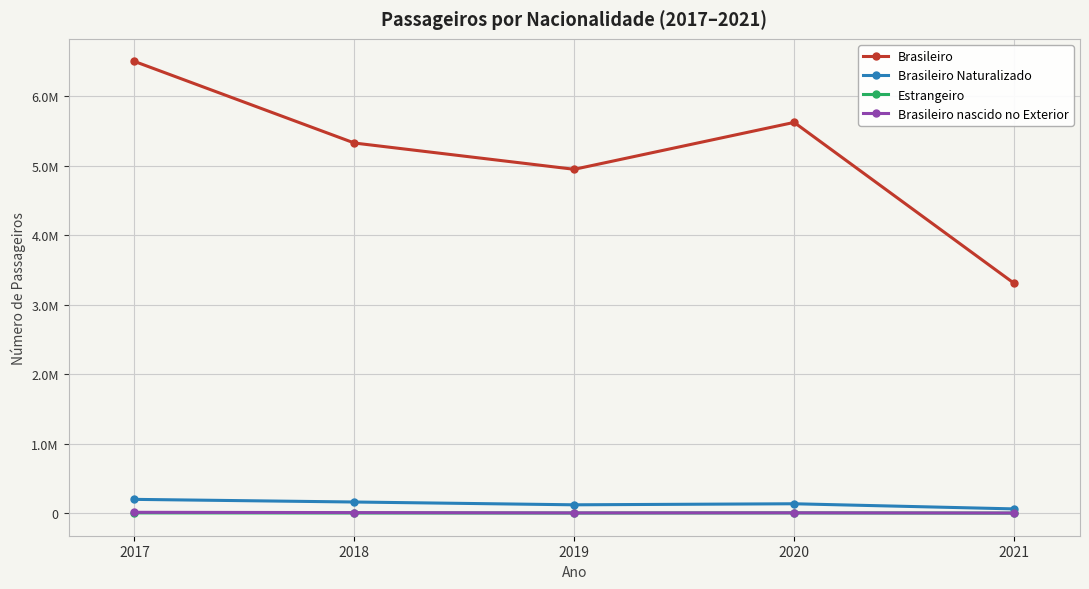

In Estrangeiro, how many points are lower than both neighbors (excluding endpoints)?

1